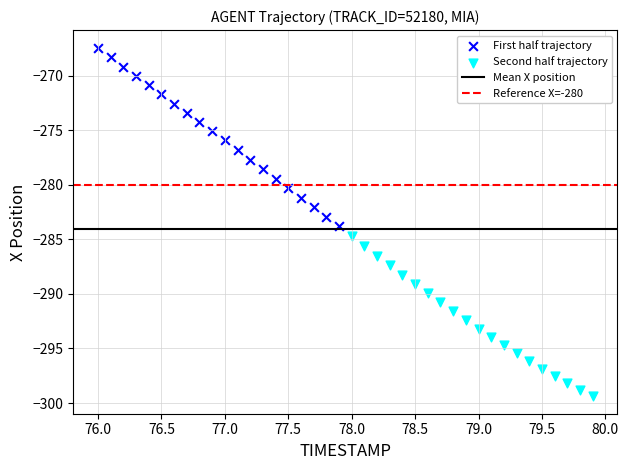

Which series contains the highest Y value?

First half trajectory